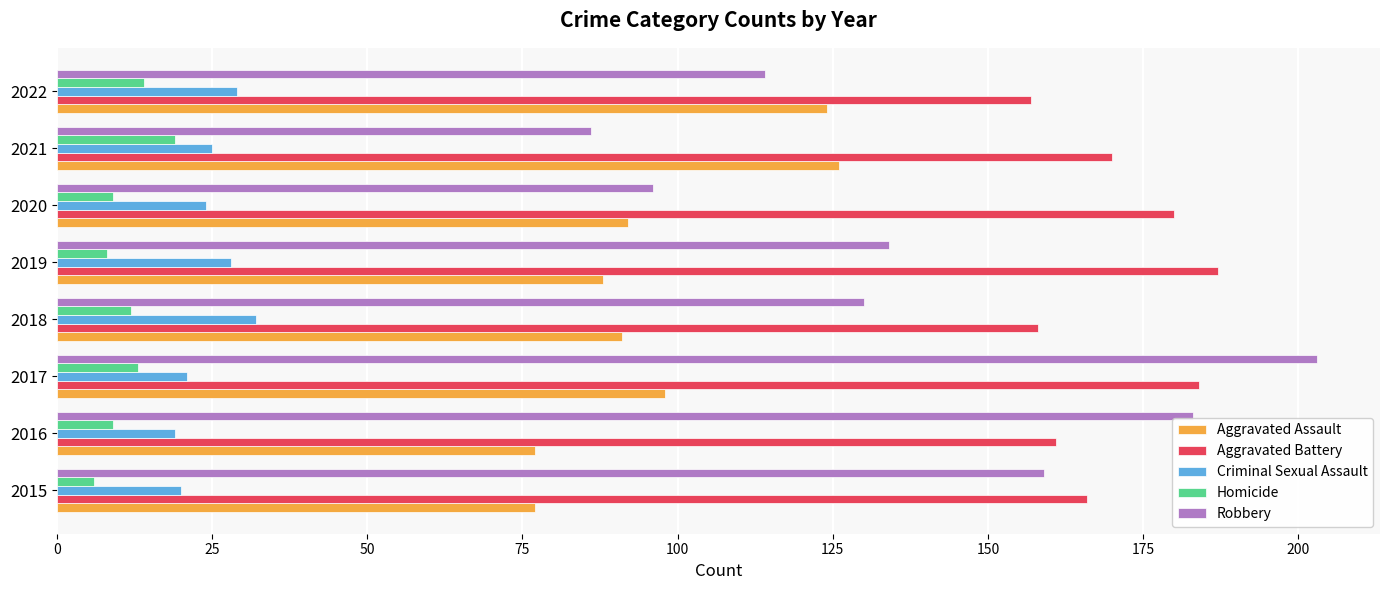

Which series has the widest spread of values?

Robbery